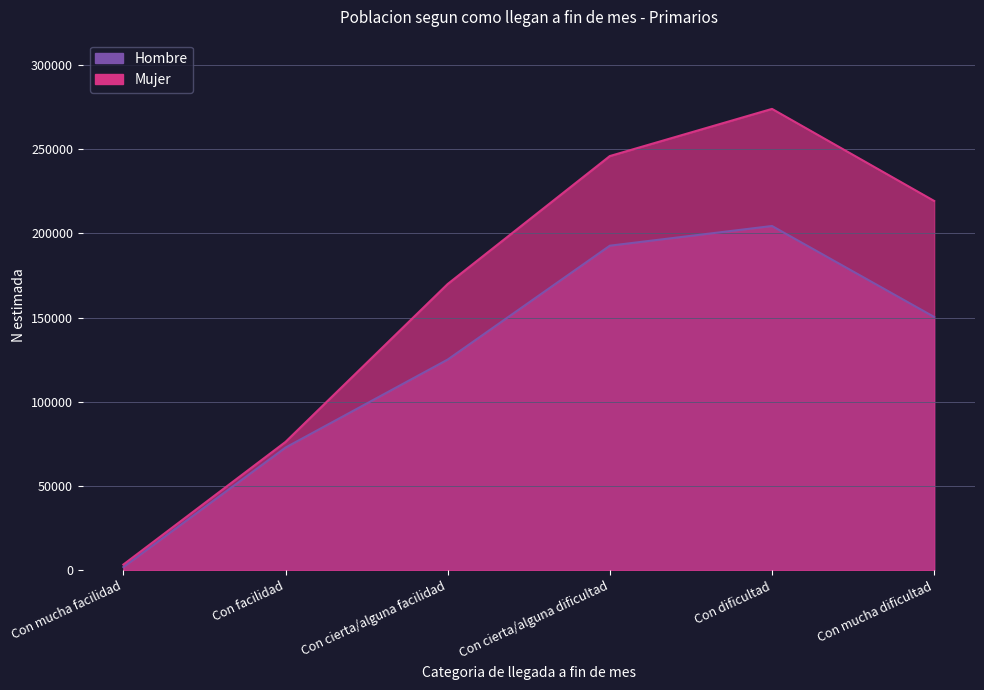

Which series has the largest total across all categories?

Mujer N (estimada)